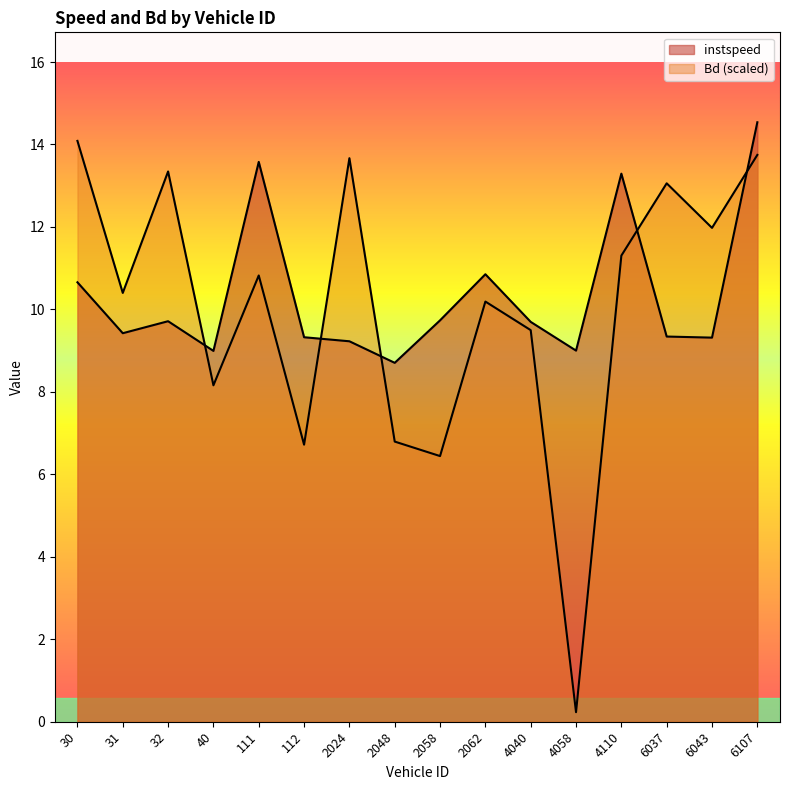

What is the total value across all series at 40?

17.2